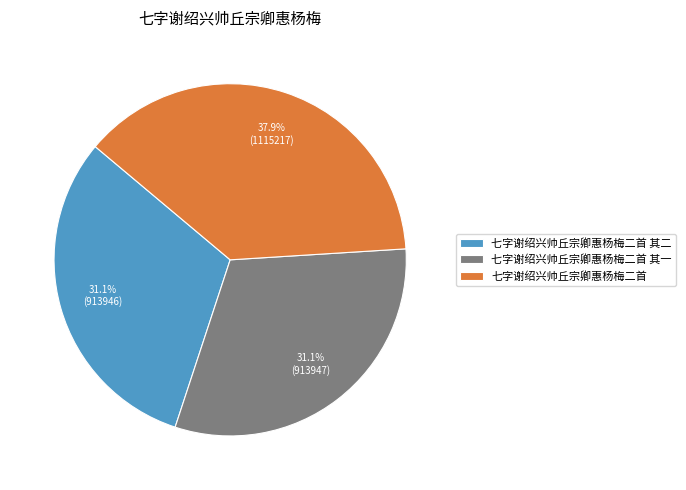

What percentage is the 七字谢绍兴帅丘宗卿惠杨梅二首 slice, to the nearest percent?

38%